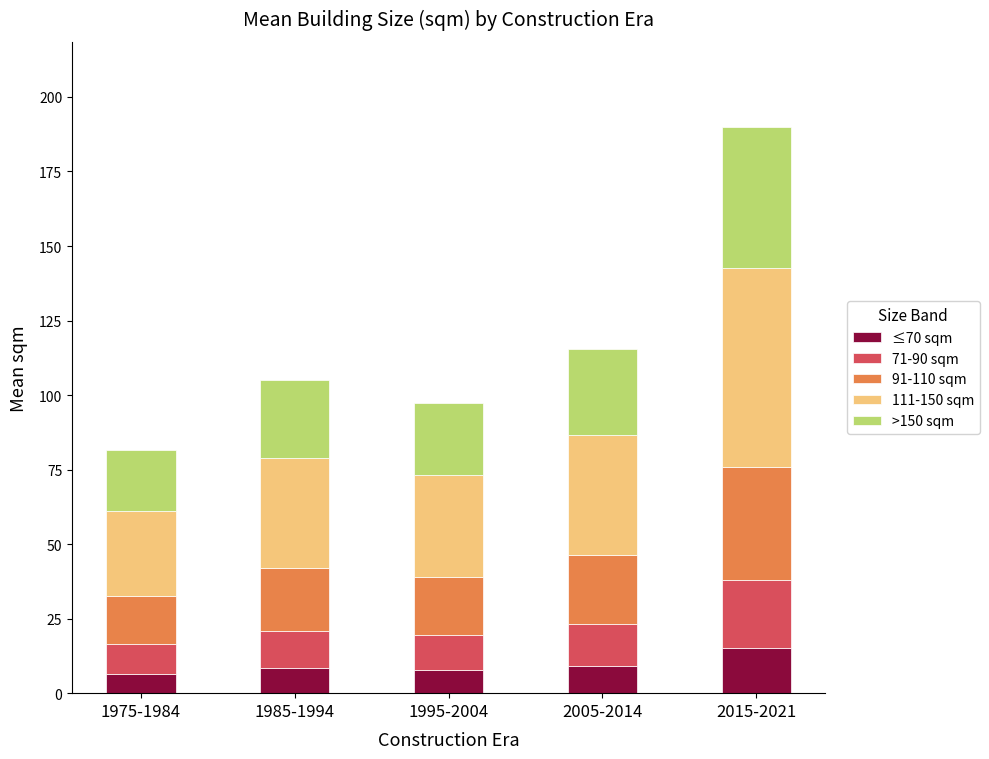

What is the minimum value for ≤70 sqm?

6.5